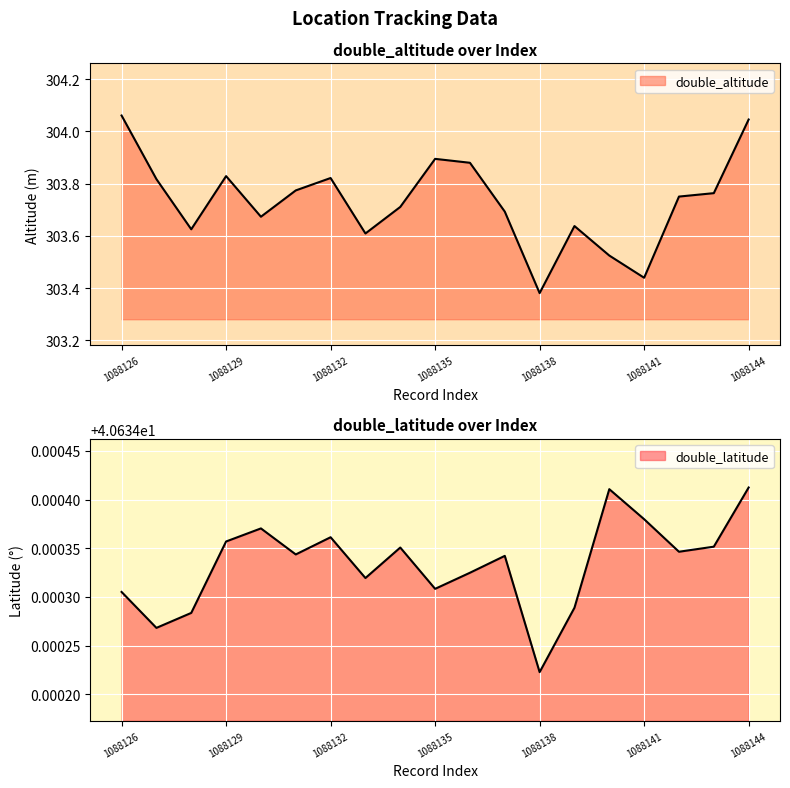

How many distinct data groups are displayed?

2